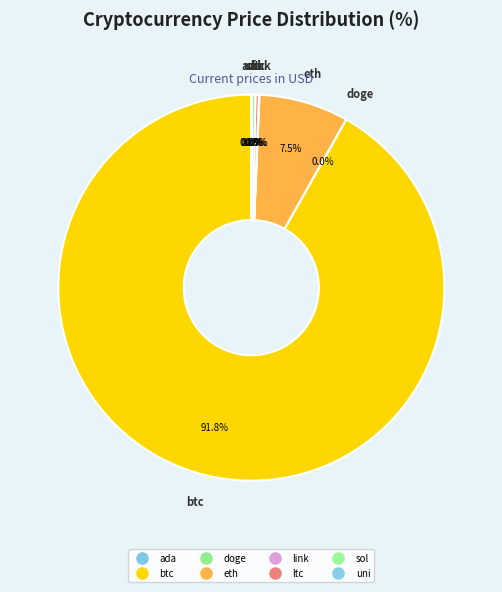

Does eth account for over 50% of the chart?

No